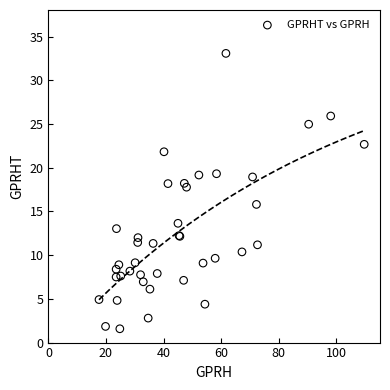

What Y value in the scatter plot is closest to 17?

17.8